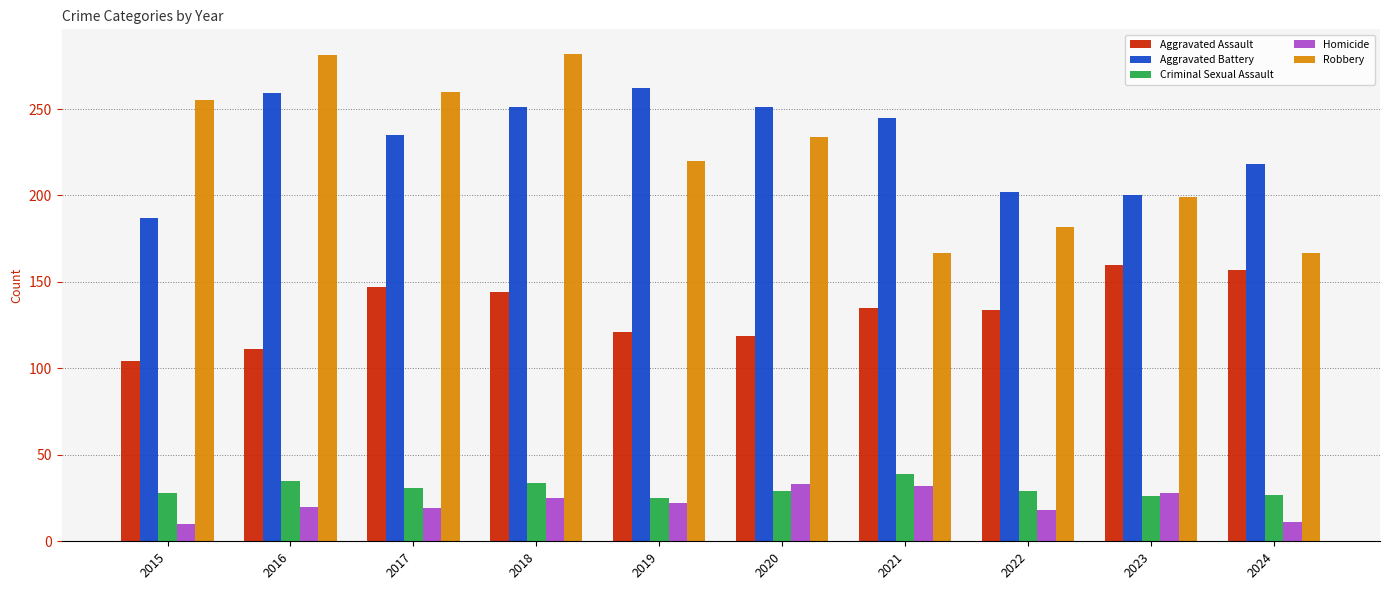

Which series has the largest range (max minus min)?

Robbery